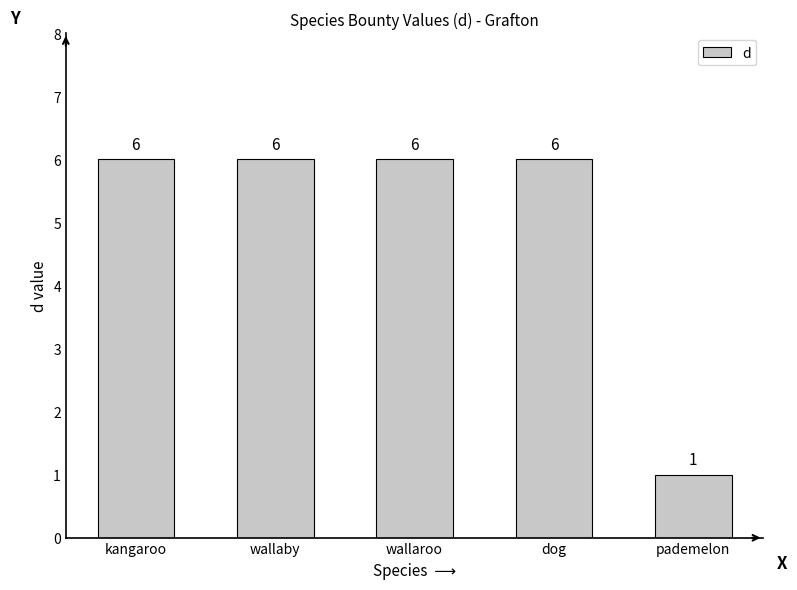

What position from the right is wallaby?

4